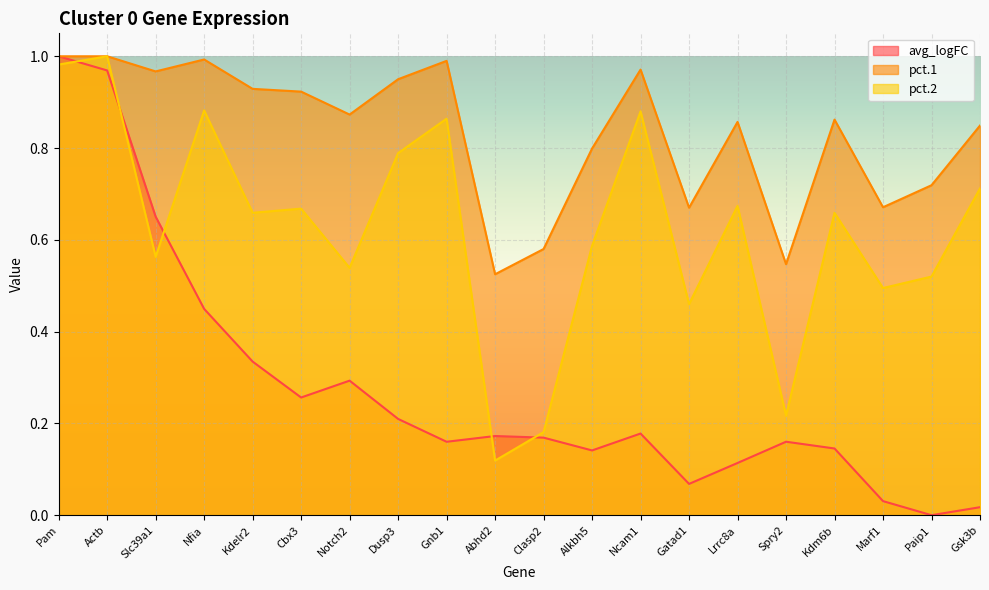

At how many categories does at least one series exceed 0?

20